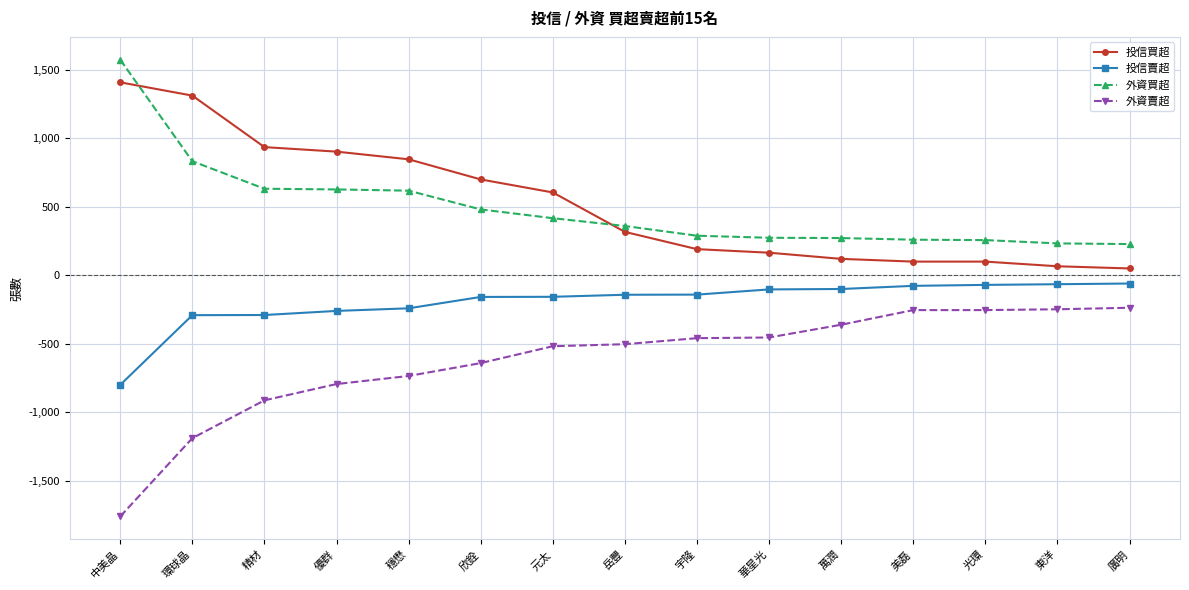

What is the value of the 外資買超 point at the 6th from the left?

481